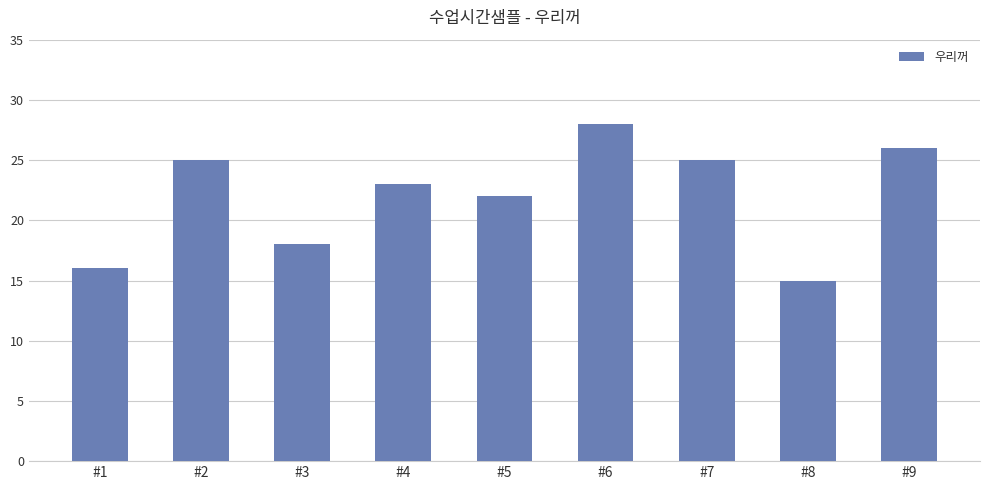

What is the maximum value shown in the chart?

28